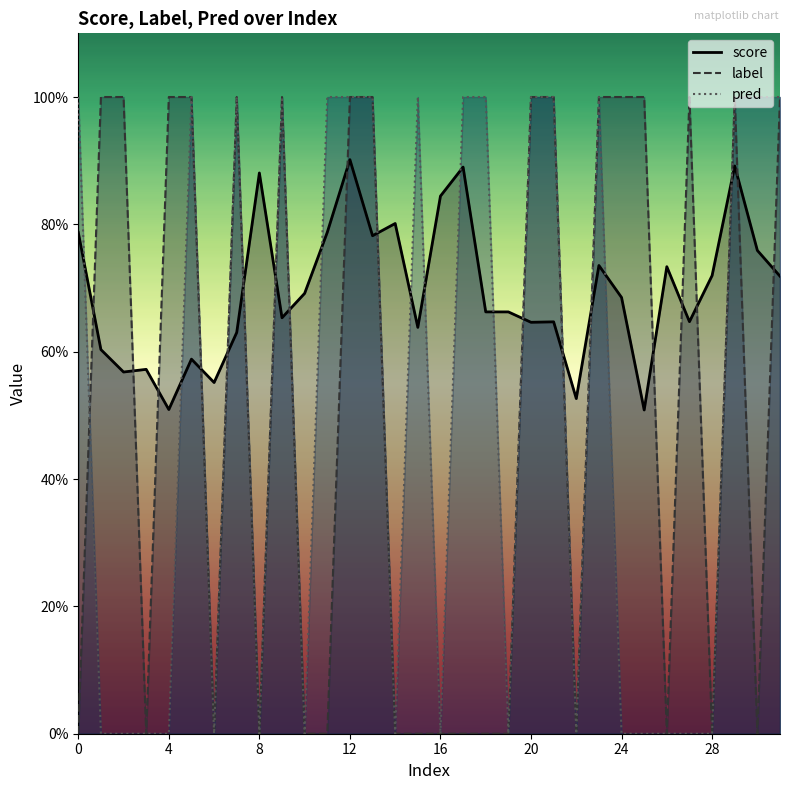

At which category does pred reach its first local peak?

5